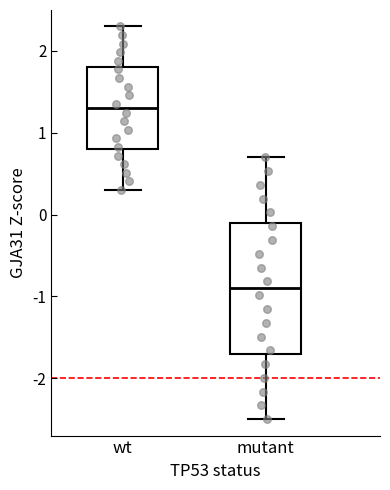

Which box has the lowest median line?

mutant